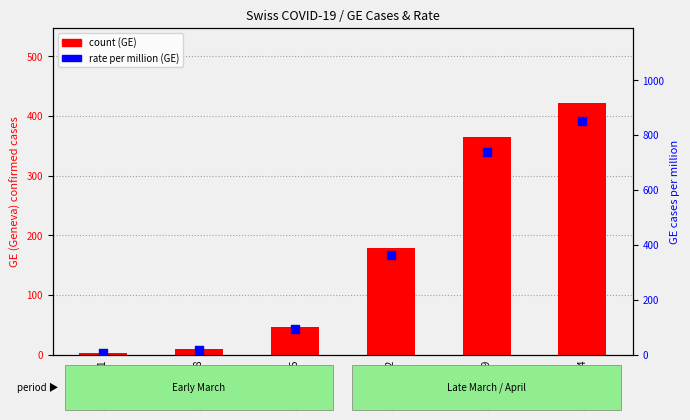

What is the total value across all series at 2020-03-08?

27.2